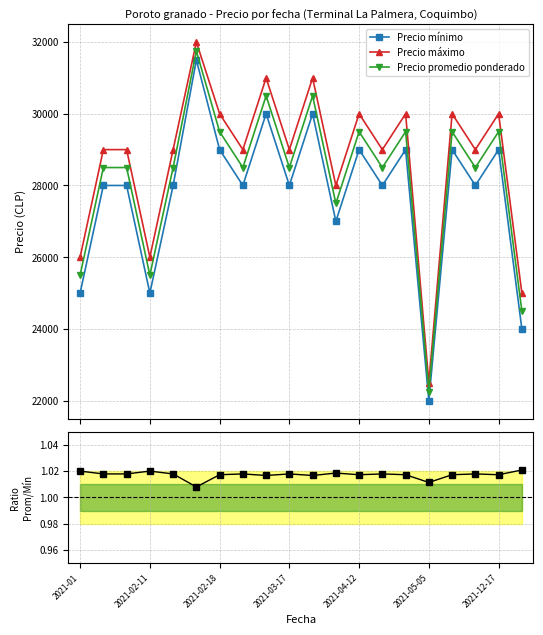

True or false: Precio promedio ponderado and Precio máximo intersect in this chart.

False